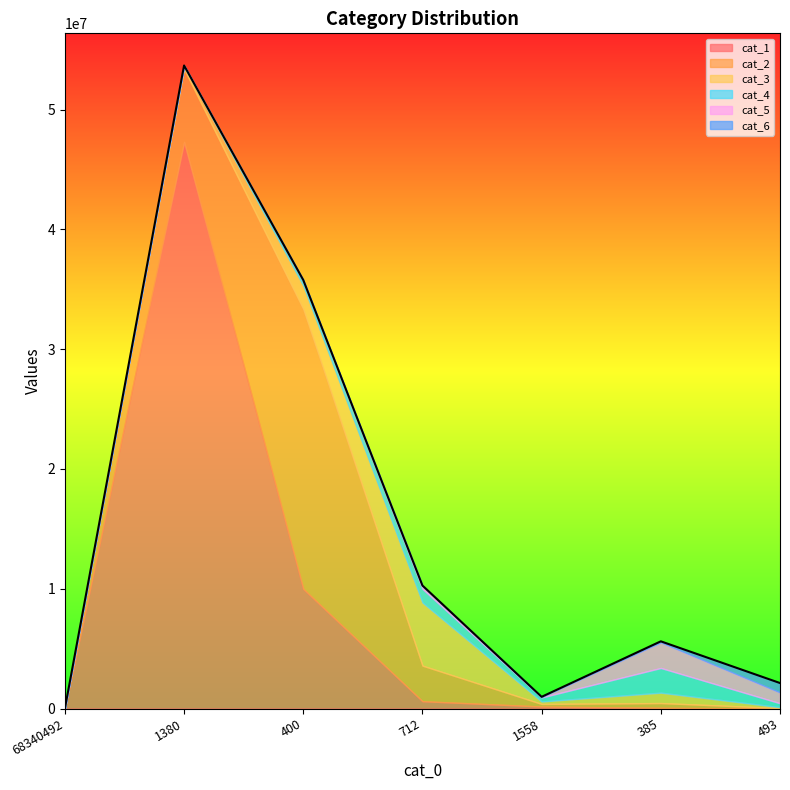

Reading left to right, list all the values displayed in this chart.

cat_1: 68340492=0	1380=47303099	400=9986854	712=611687	1558=166688	385=57706	493=3540
cat_2: 68340492=0	1380=6090245	400=23359197	712=2969663	1558=215400	385=398964	493=36576
cat_3: 68340492=0	1380=225975	400=1960749	712=5270259	1558=206763	385=867384	493=71795
cat_4: 68340492=0	1380=50409	400=391032	712=1139242	1558=334146	385=2061900	493=328298
cat_5: 68340492=0	1380=5562	400=67898	712=253647	1558=48070	385=2140709	493=901804
cat_6: 68340492=0	1380=1409	400=3967	712=23693	1558=5541	385=83070	493=786039